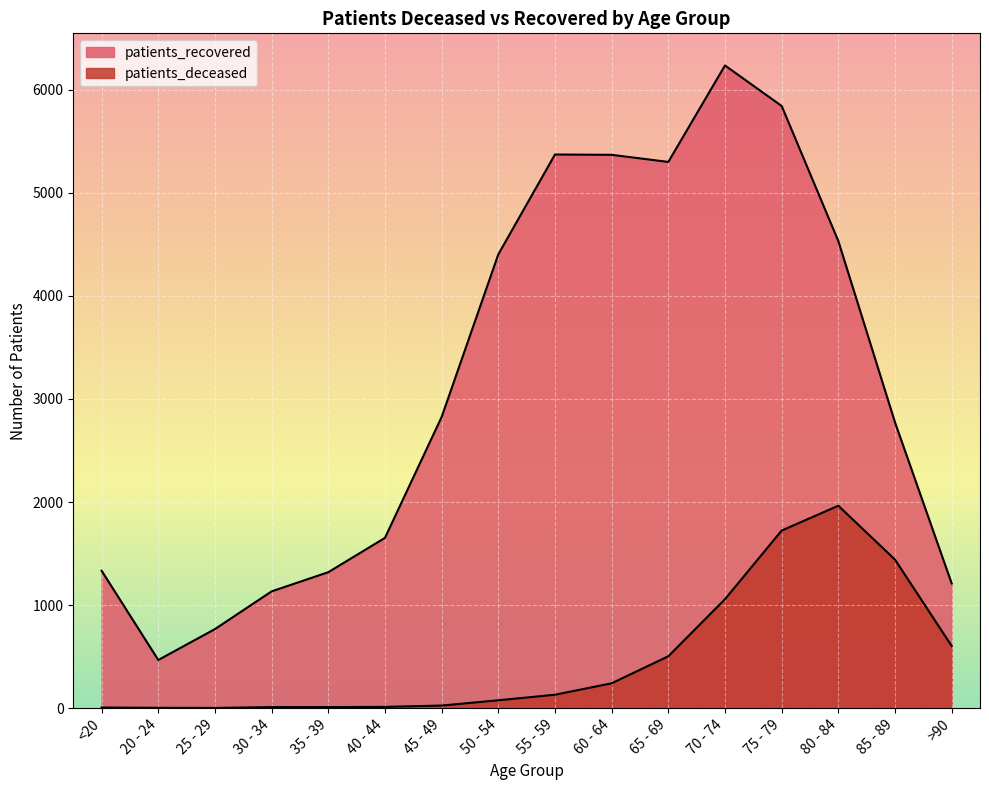

What is the label of the 7th point from the right?

60 - 64